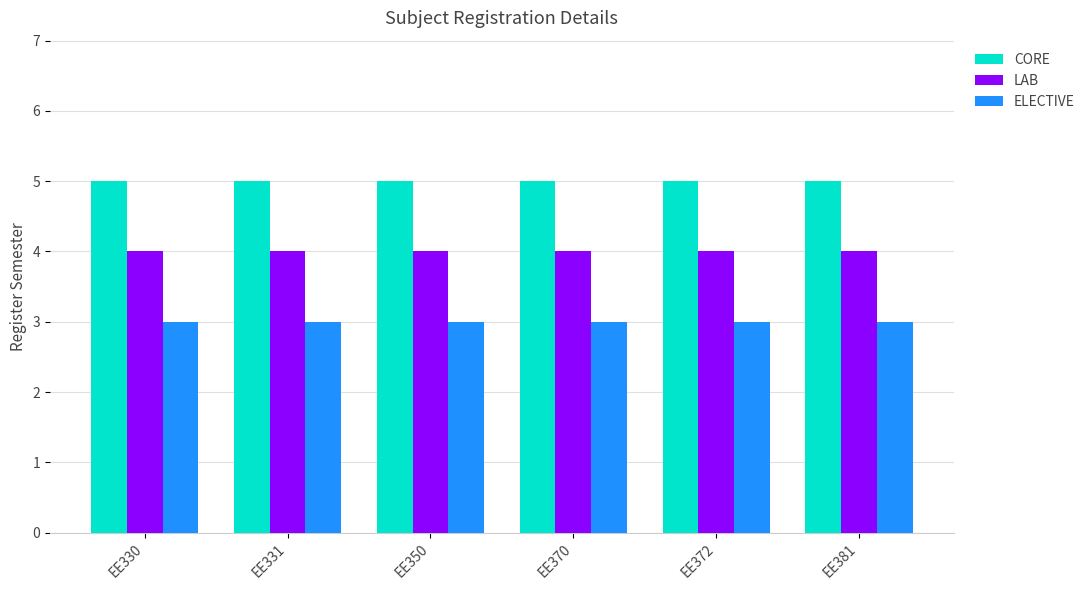

What is the highest value of the LAB series?

4